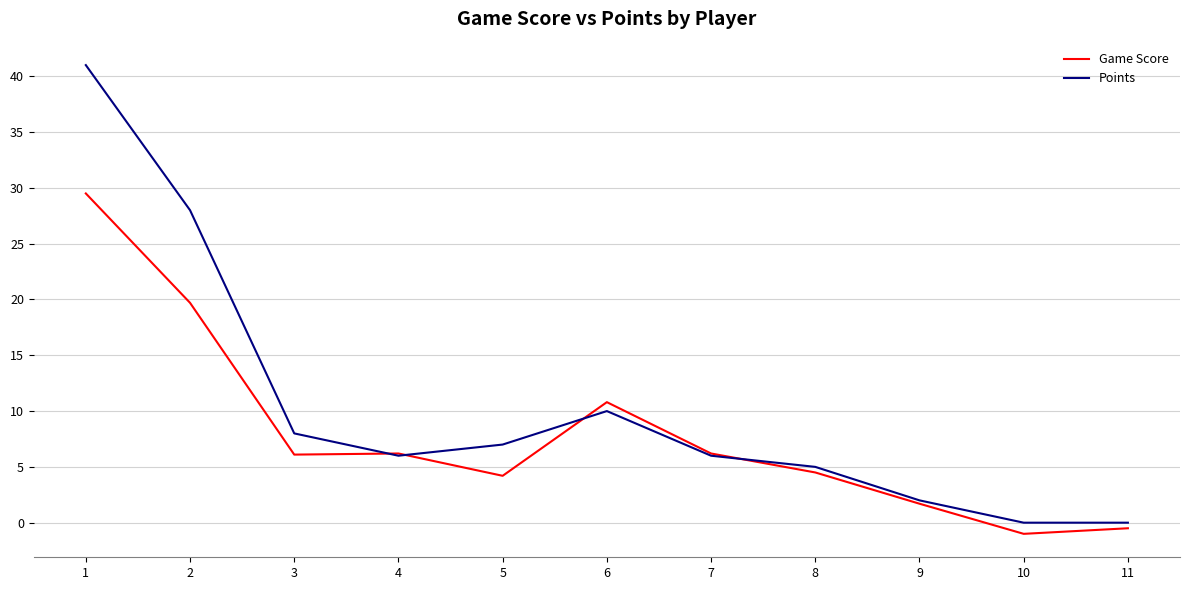

What is the maximum value shown in the chart?

41.0